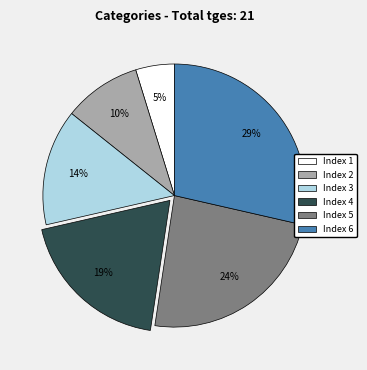

Is there a majority slice in this chart?

No